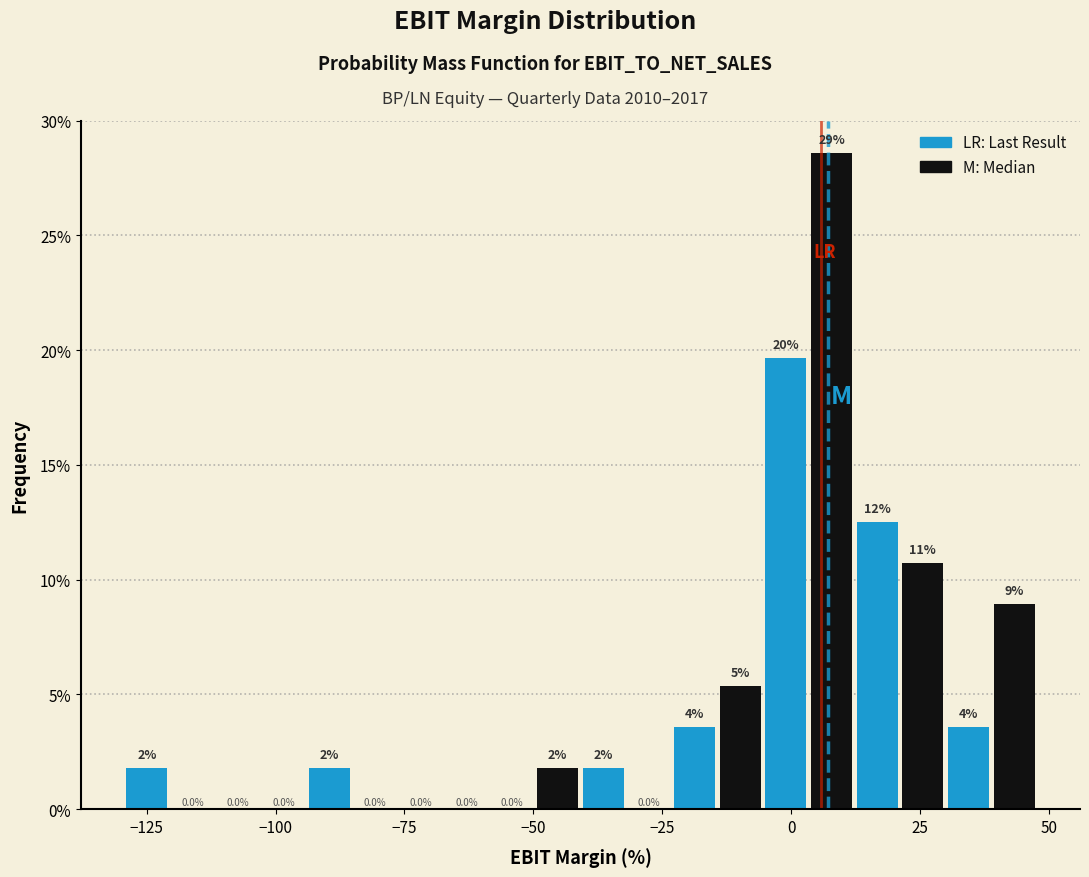

Read against the x-axis, roughly where is the centre of the tallest bar?

10